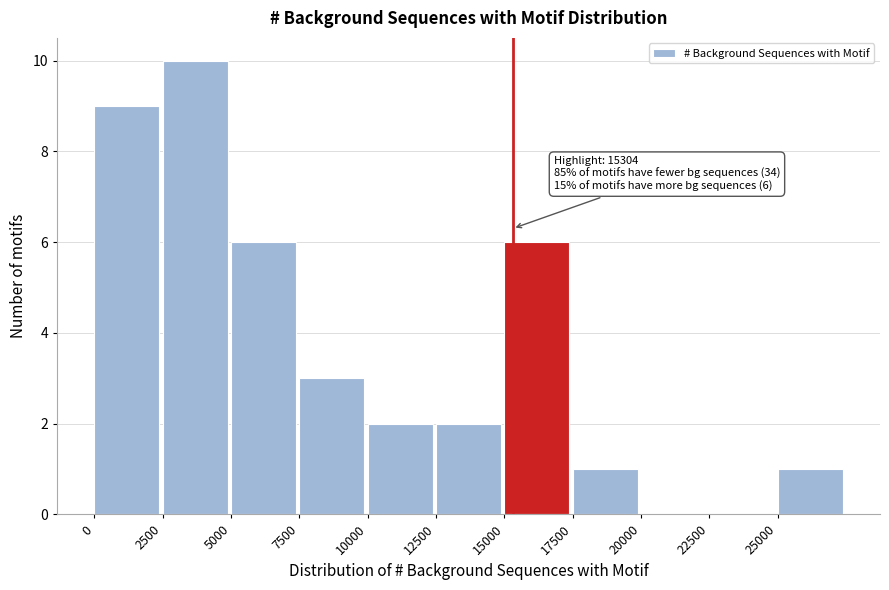

Over which range of the x-axis is the bar tallest?

2500 to 5000